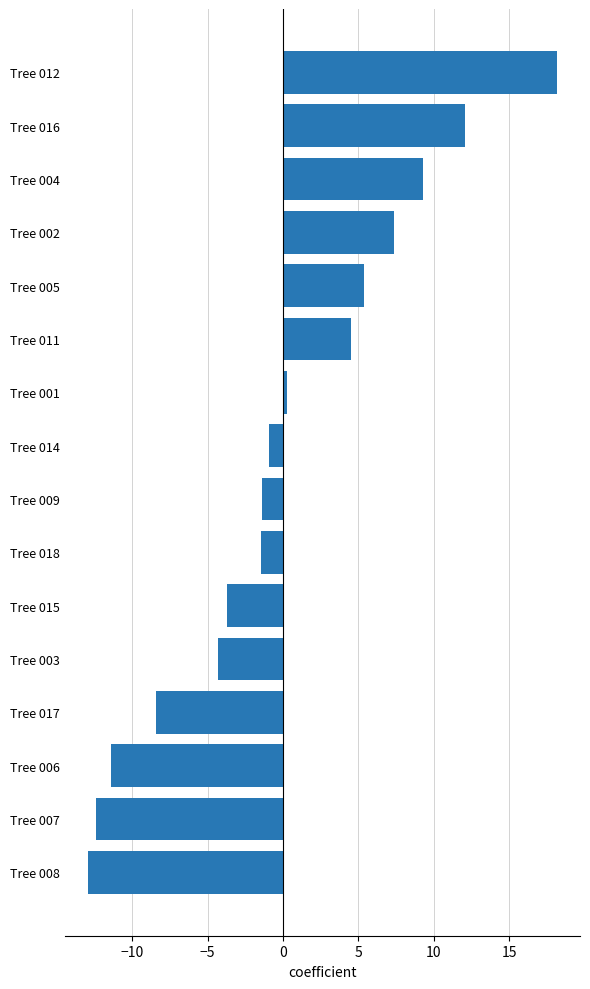

What is the greatest value displayed?

18.1